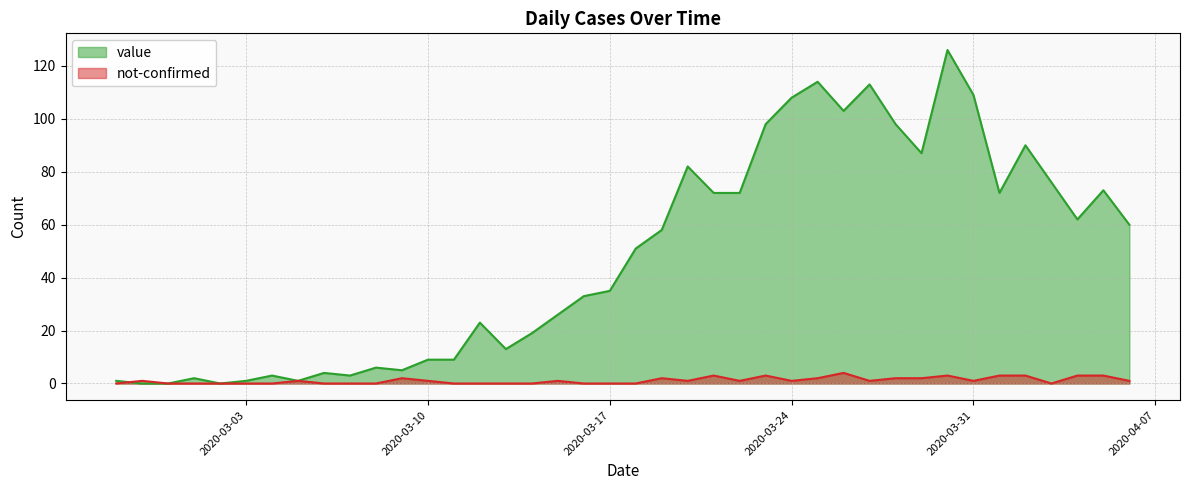

True or false: value has more than 2 points higher than both neighbors.

True